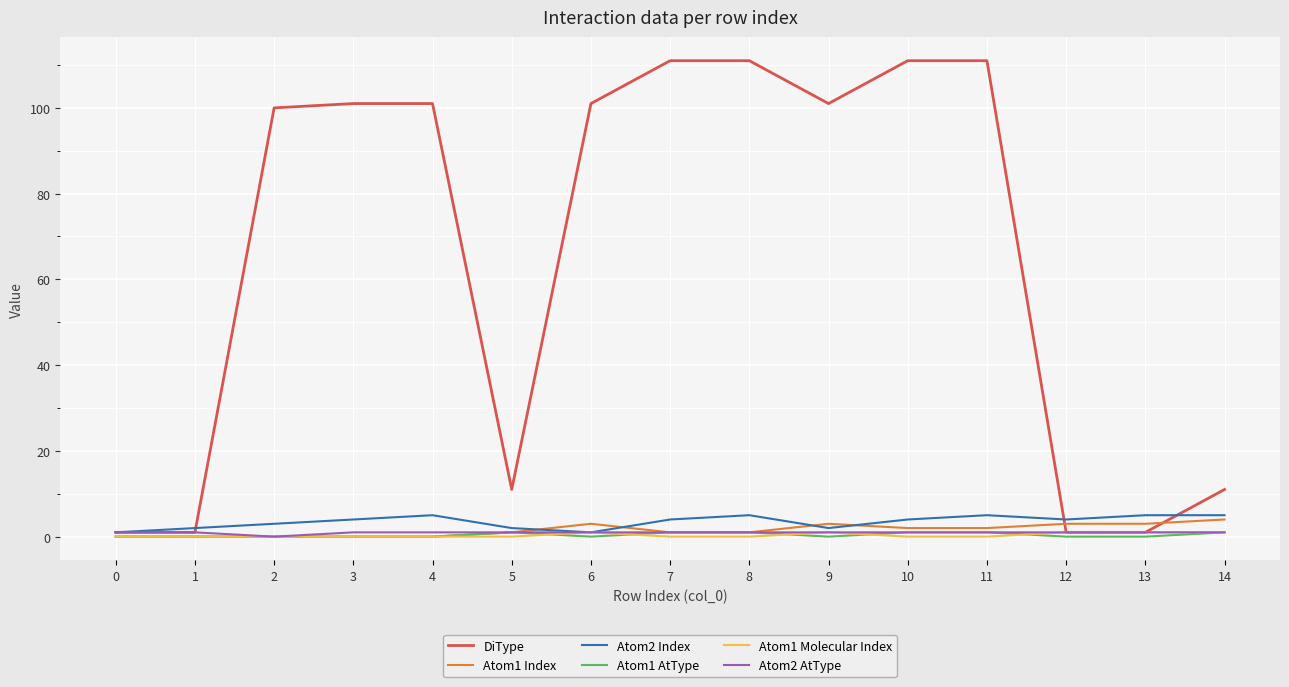

Reading left to right, list all the values displayed in this chart.

DiType: 0=1	1=1	2=100	3=101	4=101	5=11	6=101	7=111	8=111	9=101	10=111	11=111	12=1	13=1	14=11
Atom1 Index: 0=0	1=0	2=0	3=0	4=0	5=1	6=3	7=1	8=1	9=3	10=2	11=2	12=3	13=3	14=4
Atom2 Index: 0=1	1=2	2=3	3=4	4=5	5=2	6=1	7=4	8=5	9=2	10=4	11=5	12=4	13=5	14=5
Atom1 AtType: 0=0	1=0	2=0	3=0	4=0	5=1	6=0	7=1	8=1	9=0	10=1	11=1	12=0	13=0	14=1
Atom1 Molecular Index: 0=0	1=0	2=0	3=0	4=0	5=0	6=1	7=0	8=0	9=1	10=0	11=0	12=1	13=1	14=1
Atom2 AtType: 0=1	1=1	2=0	3=1	4=1	5=1	6=1	7=1	8=1	9=1	10=1	11=1	12=1	13=1	14=1